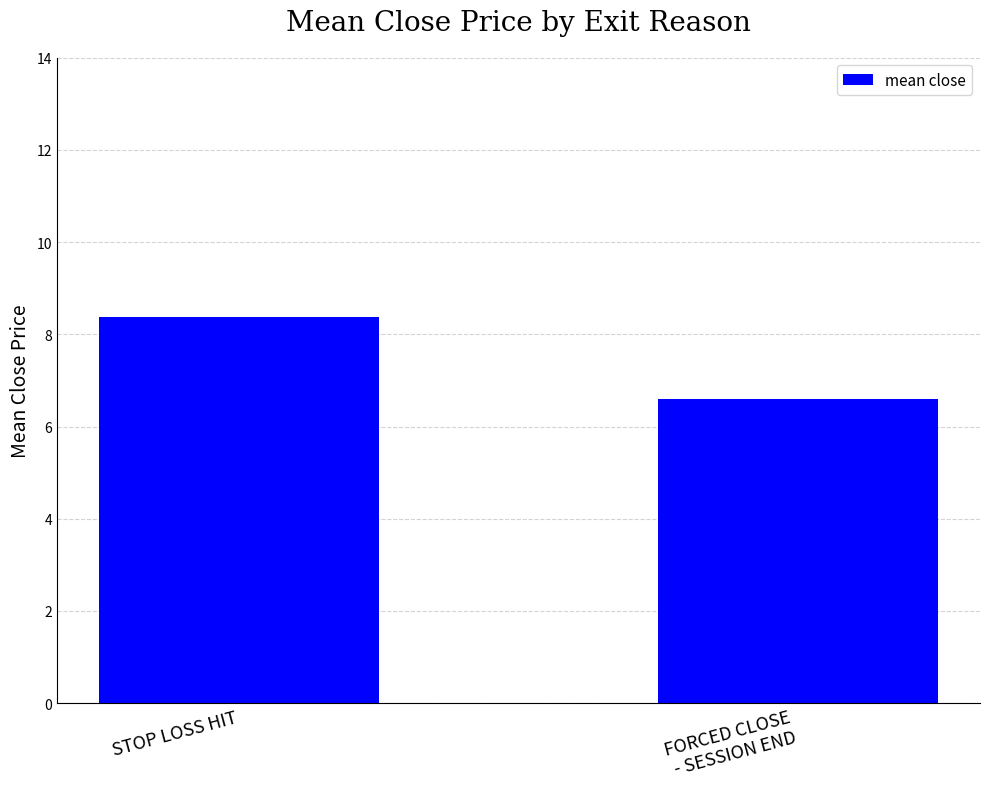

What is the ratio of the value at FORCED CLOSE
- SESSION END to the value at STOP LOSS HIT?

0.8